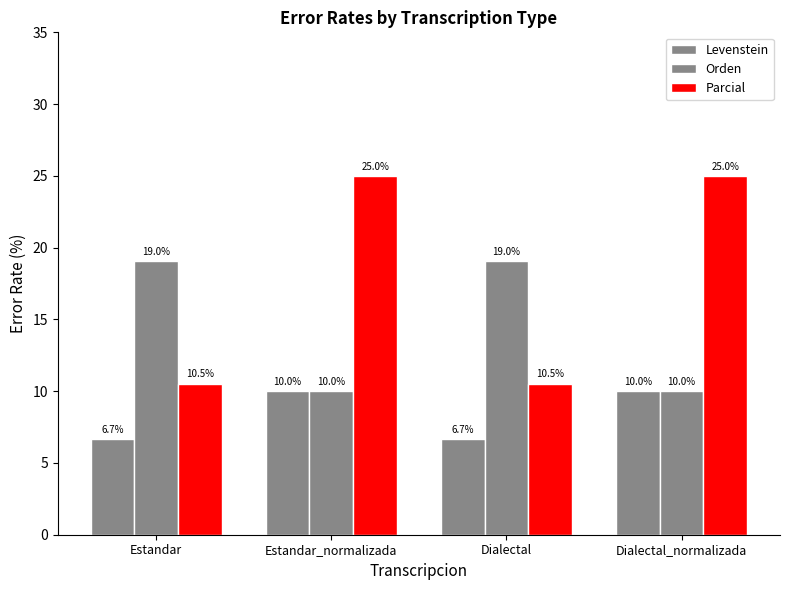

Which series has the widest spread of values?

Parcial